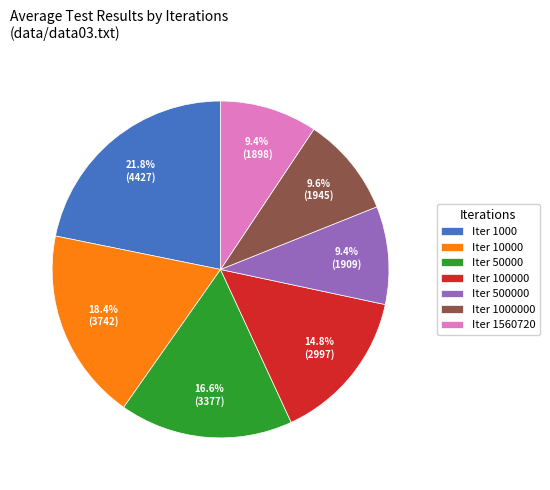

How many slices are in this pie chart?

7